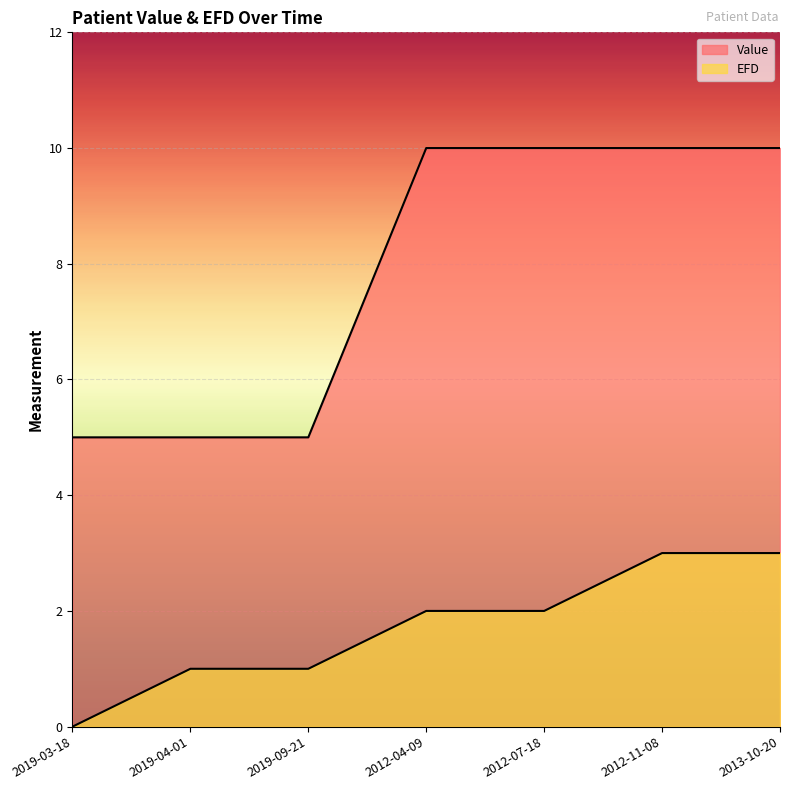

Which has a higher value, 2012-07-18 or 2019-04-01?

2012-07-18